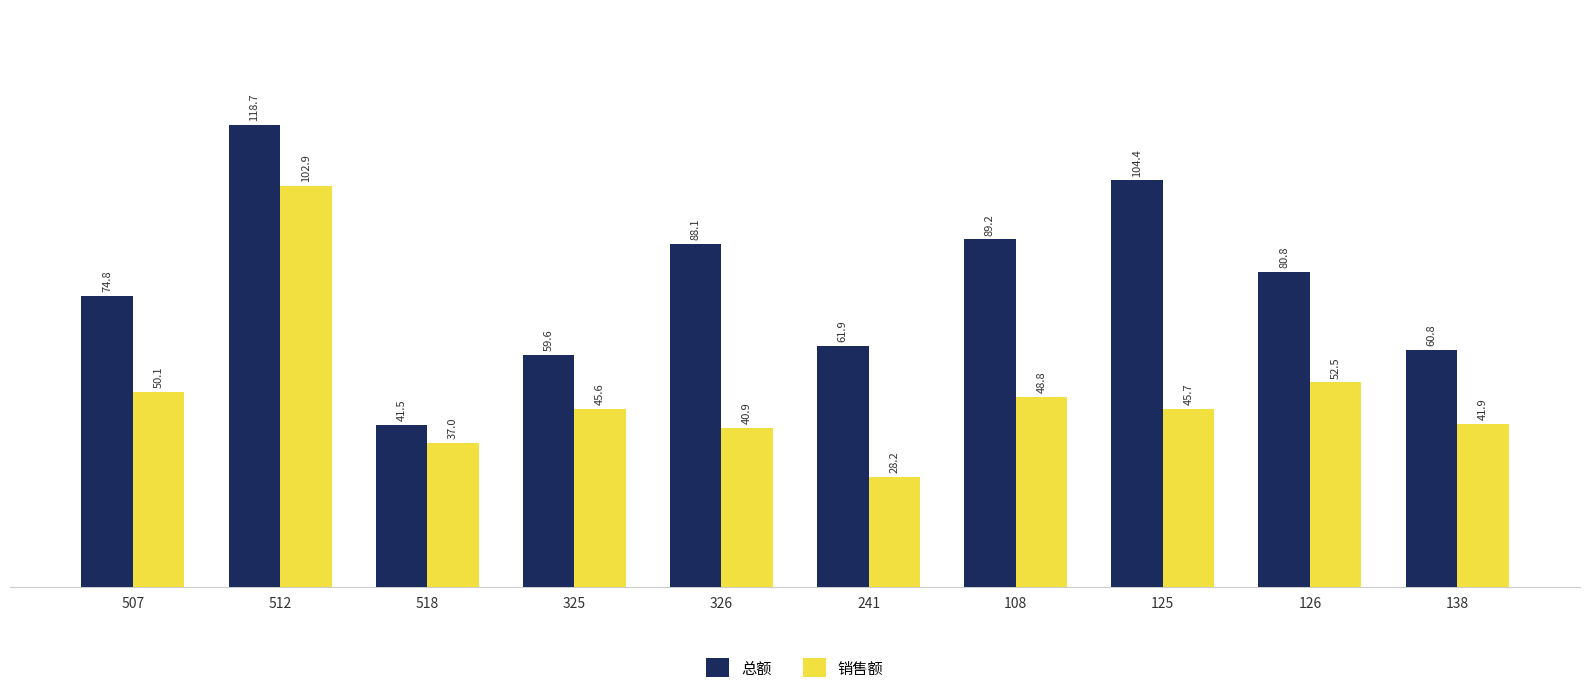

Reading right to left, list all the values displayed in this chart.

总额: 138=60.8	126=80.8	125=104.4	108=89.2	241=61.9	326=88.1	325=59.6	518=41.5	512=118.7	507=74.8
销售额: 138=41.9	126=52.5	125=45.7	108=48.8	241=28.2	326=40.9	325=45.6	518=37.0	512=102.9	507=50.1